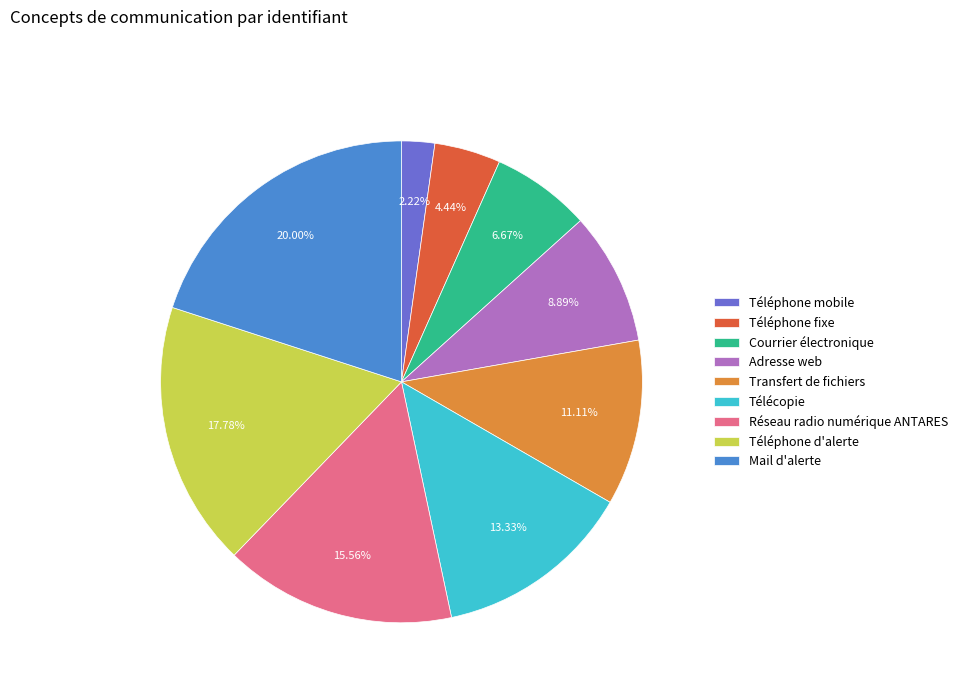

Approximately how many times larger is the value at Mail d'alerte compared to Téléphone mobile?

9.0